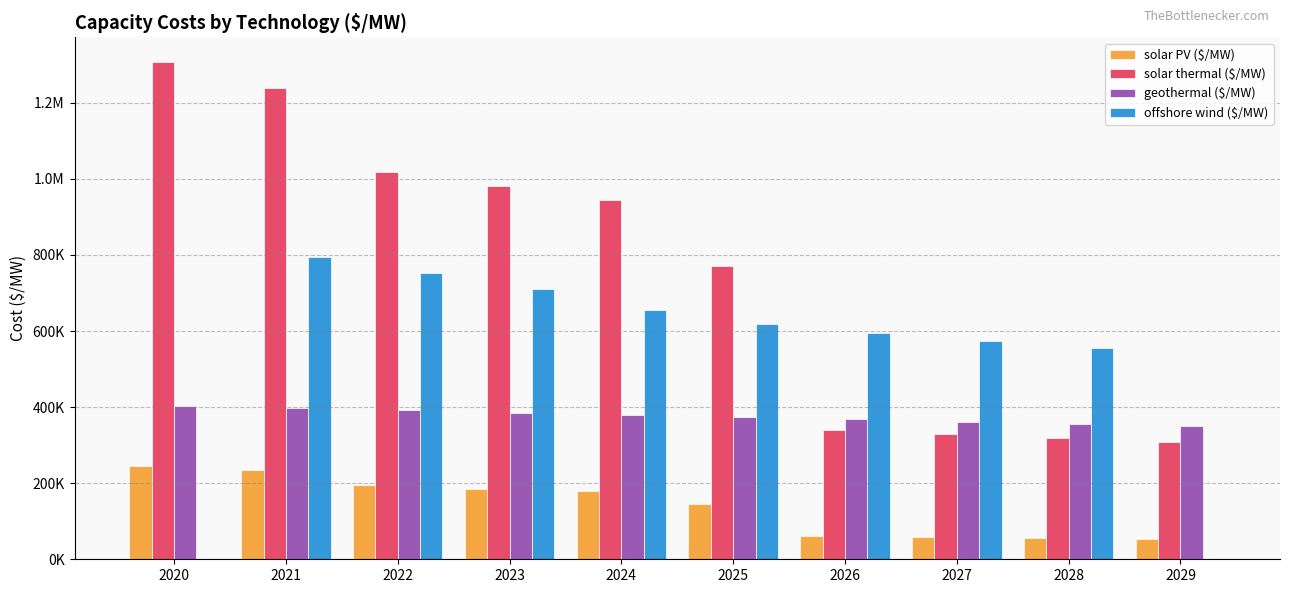

Are the bars horizontal?

No